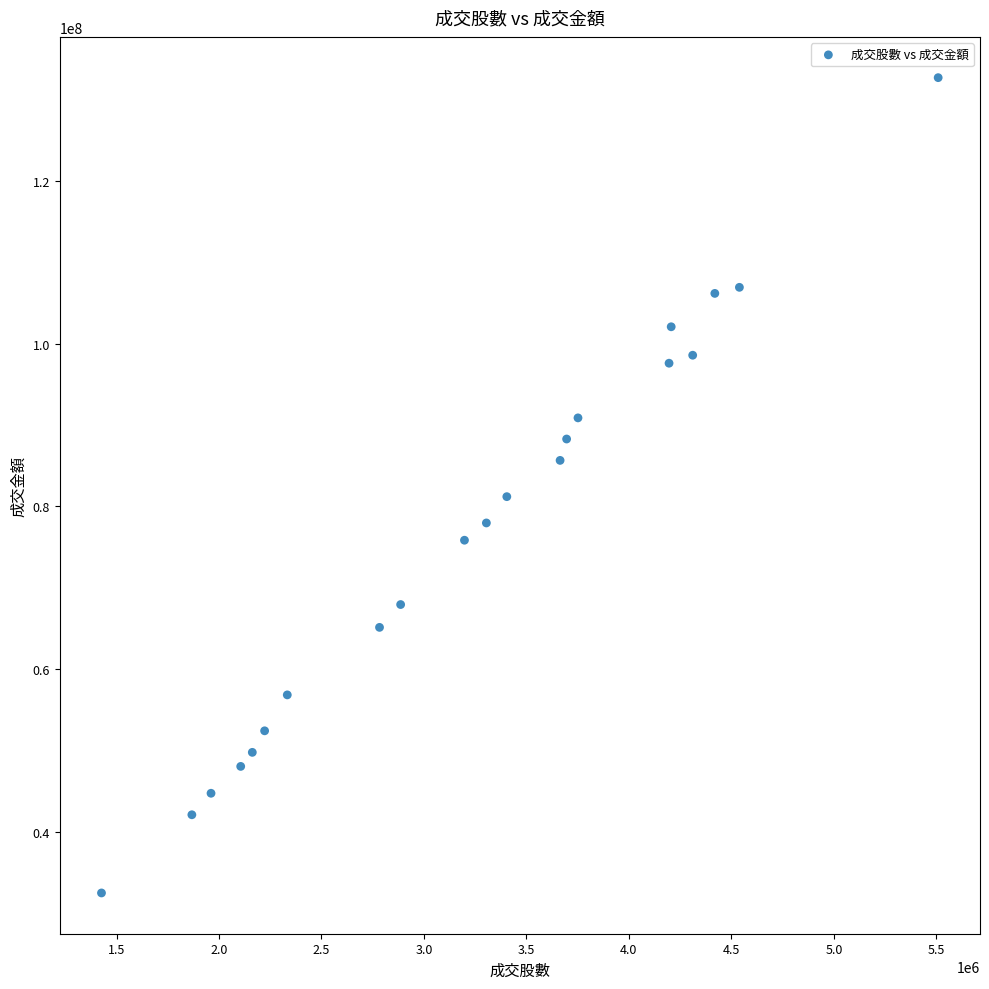

What Y value in the scatter plot is closest to 82590141?

81195595